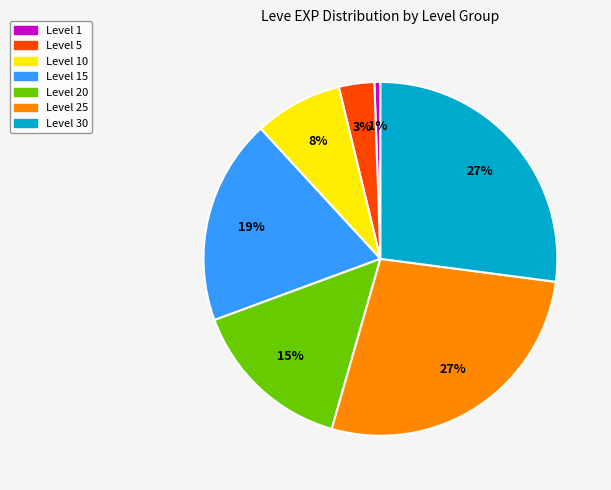

Is there a majority slice in this chart?

No